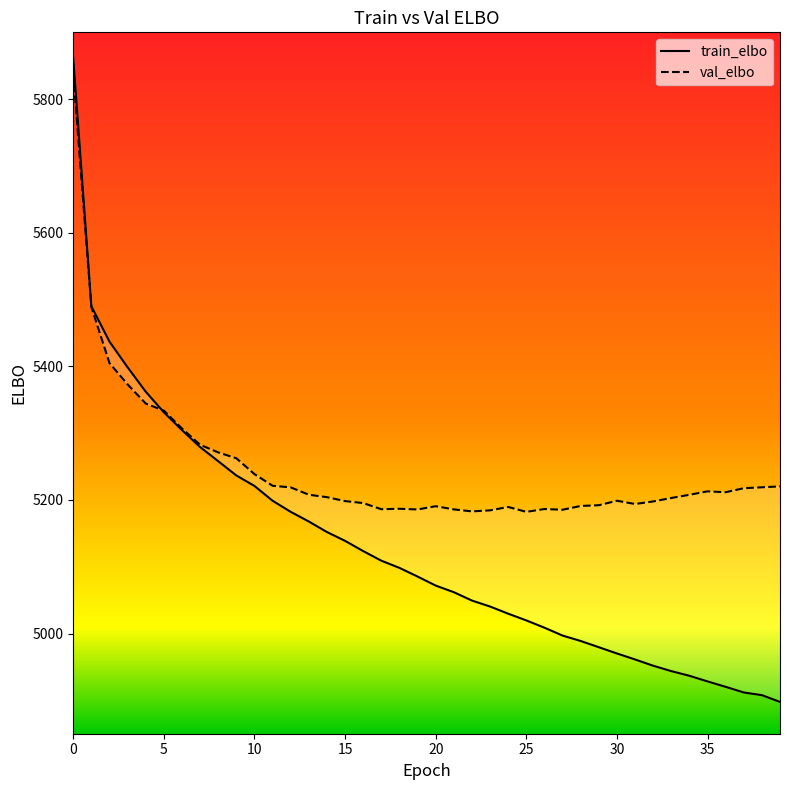

What is the difference between the maximum and minimum values in the train_elbo series?

964.0